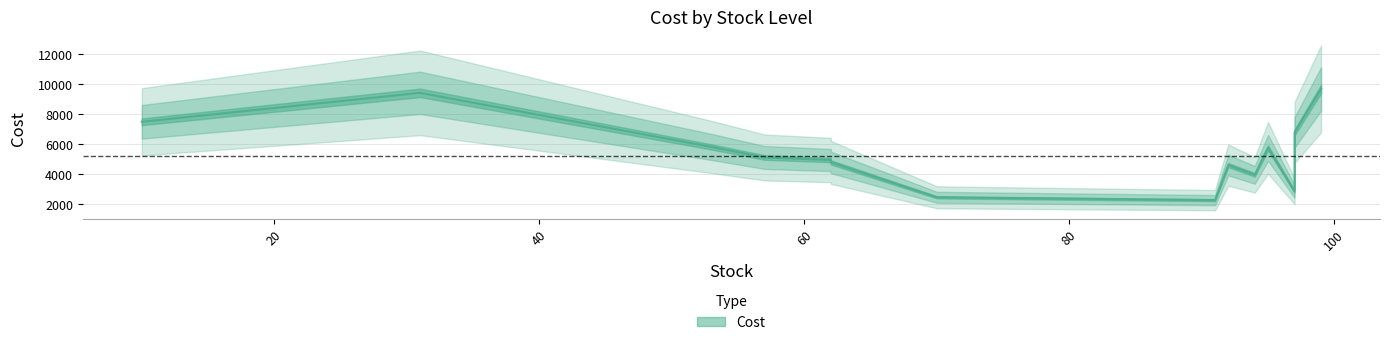

What is the average value?

5209